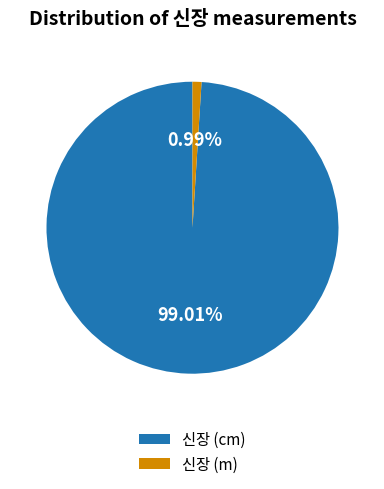

To the nearest percent, what is the average slice percentage?

50%